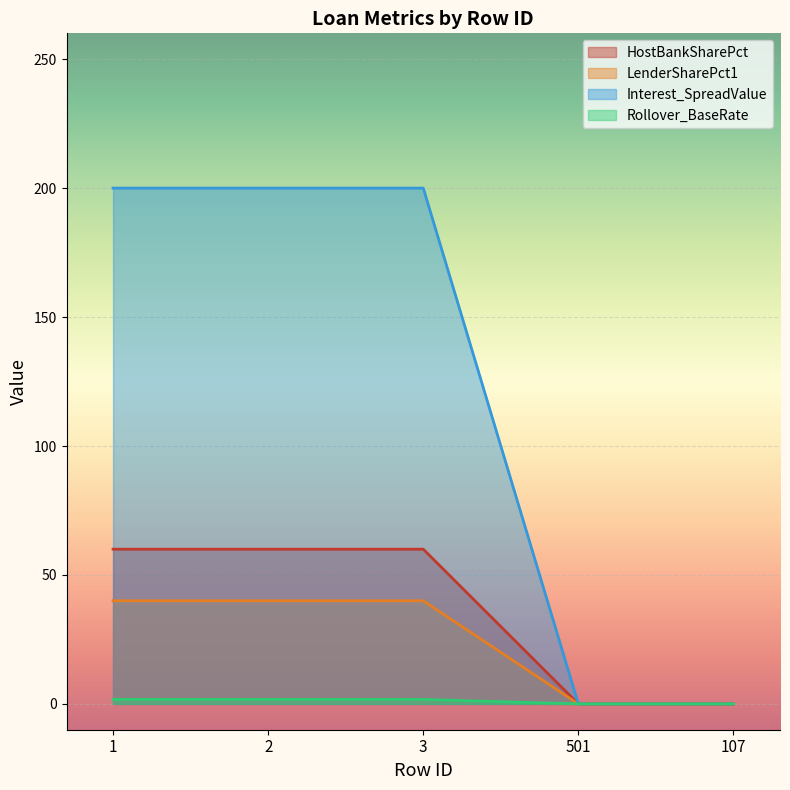

The value of HostBankSharePct at 501 is 0.0. True or false?

True